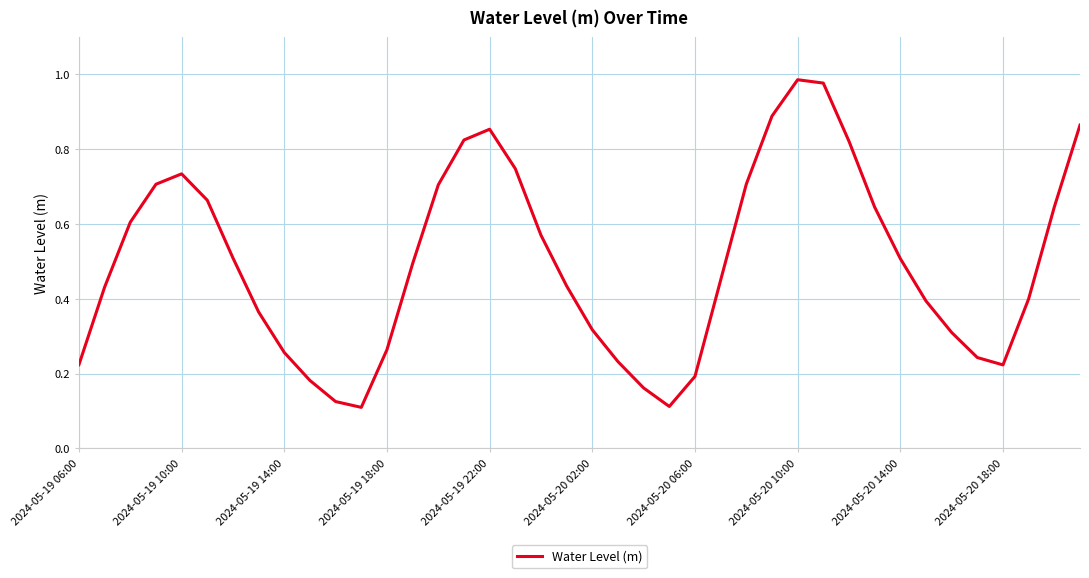

What is the minimum value shown in the chart?

0.1